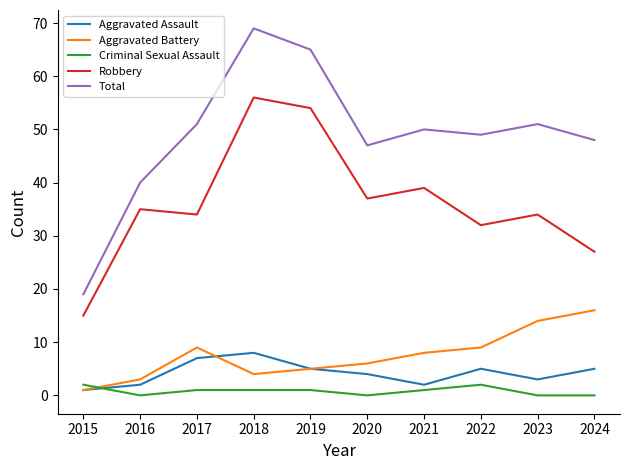

What is the total value across all series at 2022?

97